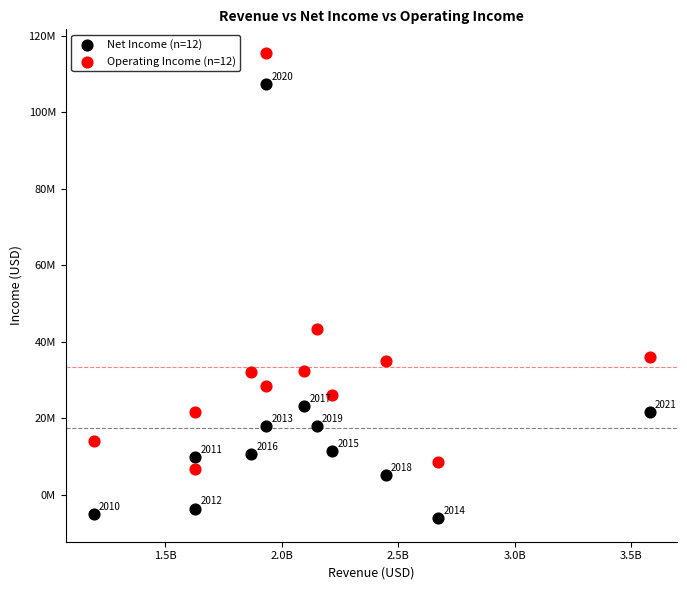

Which series has the largest Y range (max minus min)?

Net Income (n=12)